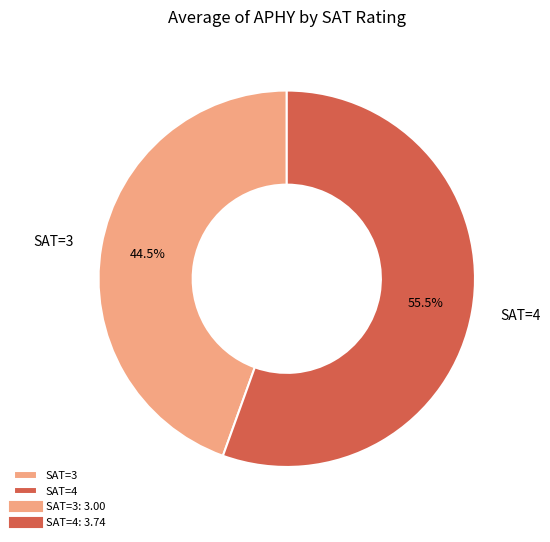

Do SAT=3 and SAT=4 together represent more than half of the pie?

Yes